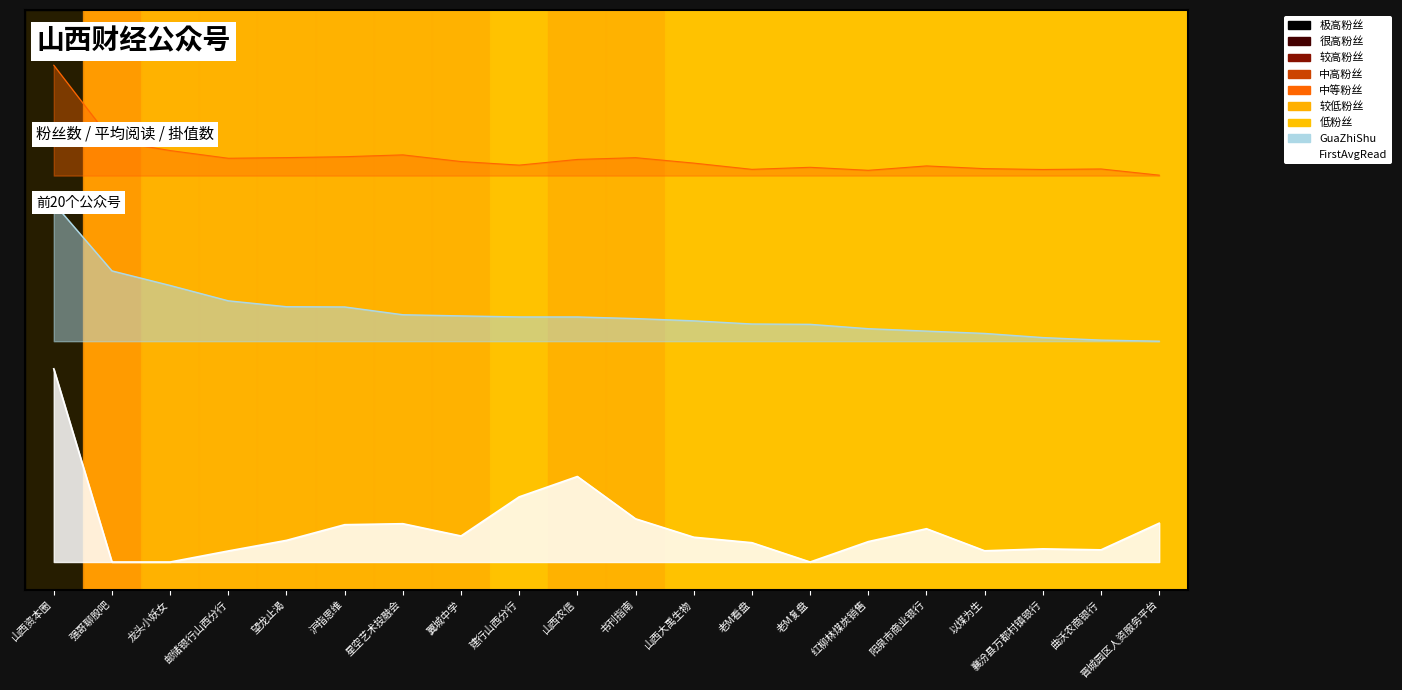

True or false: FirstAvgRead has more than 0 points higher than both neighbors.

True